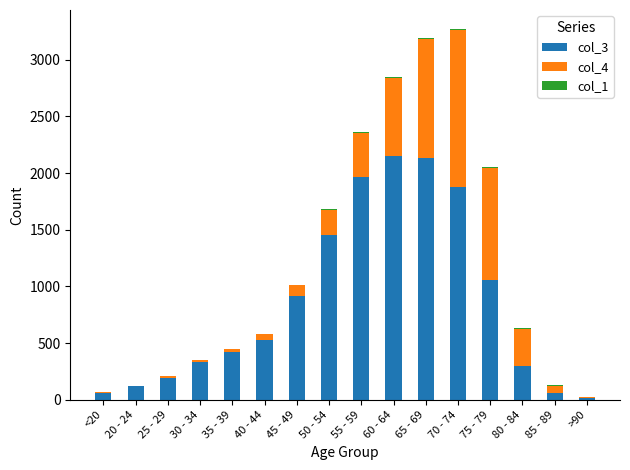

True or false: col_3 has a value of 1882 at 70 - 74.

True